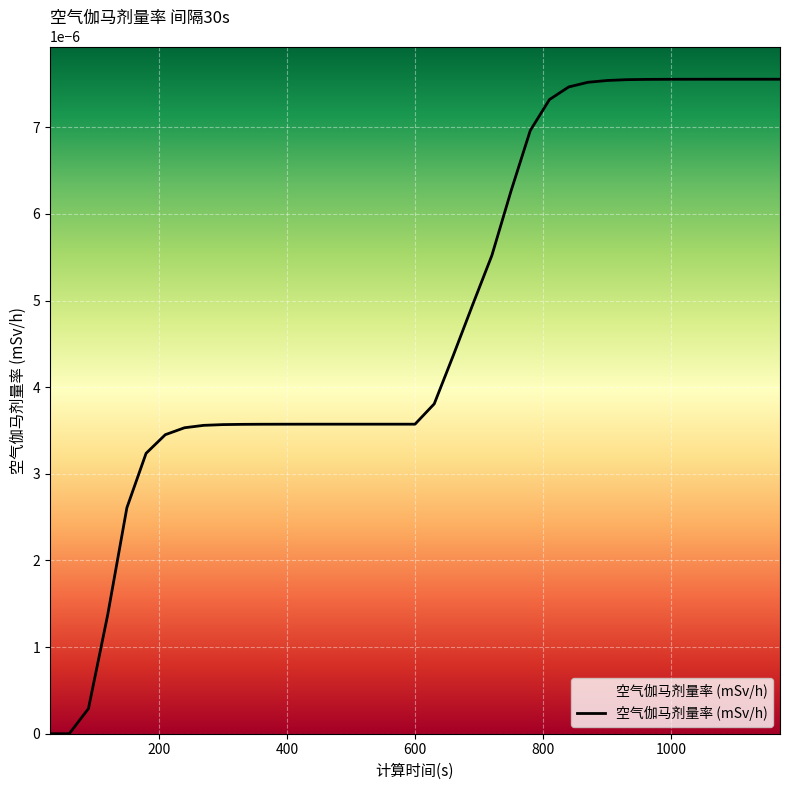

Does the chart have visible grid lines?

Yes